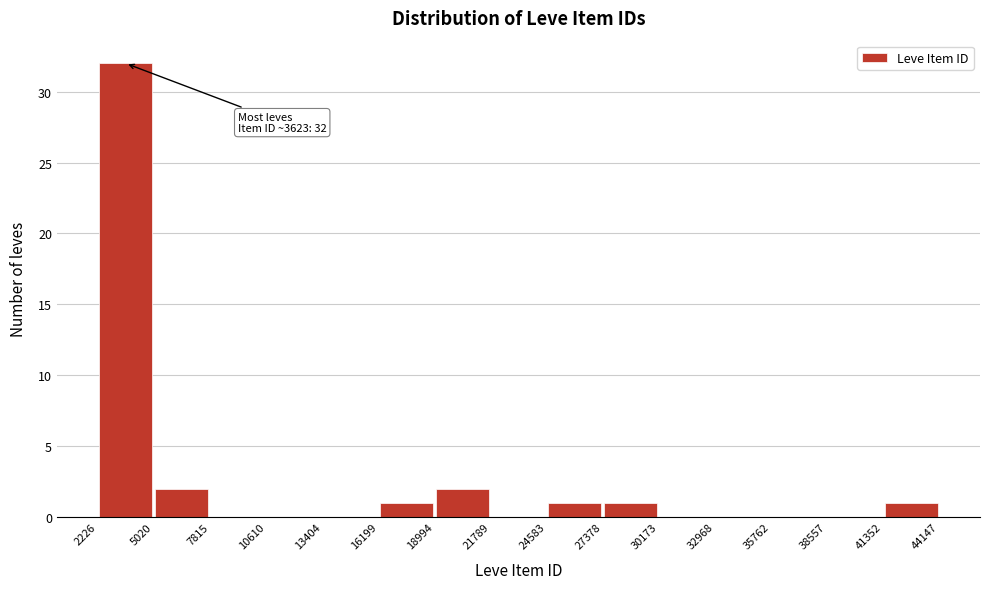

Over which range of the x-axis is the bar tallest?

2226 to 5020